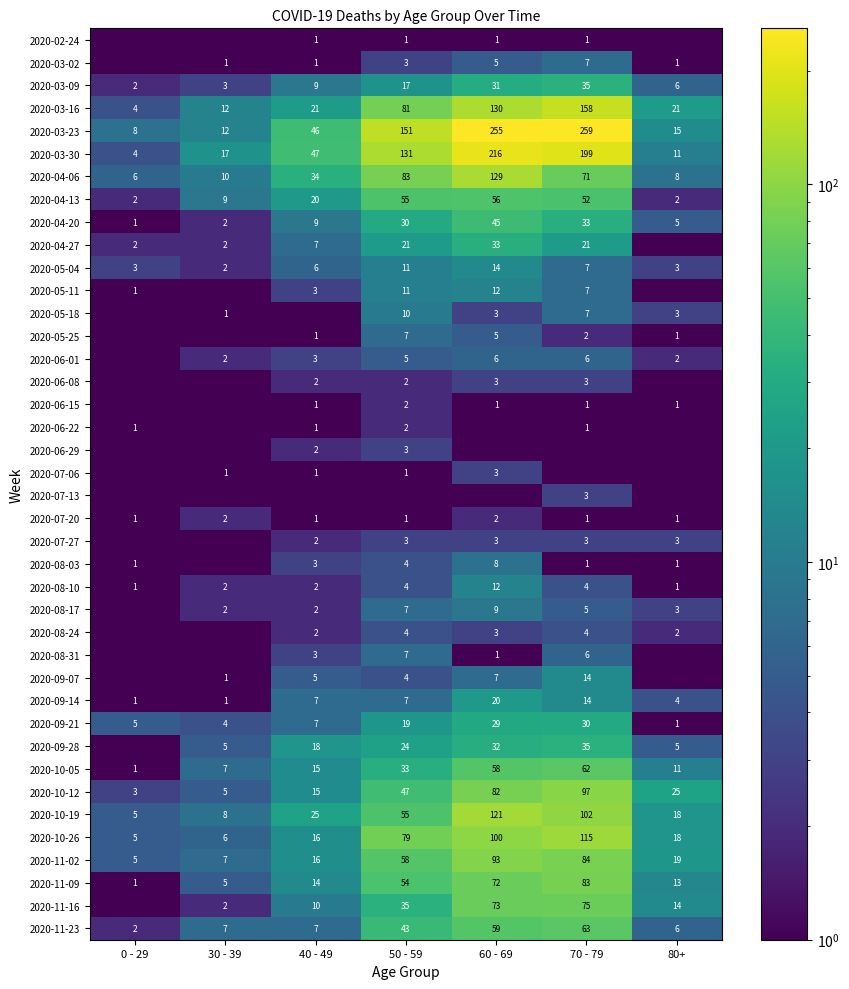

Which series has the largest total across all categories?

2020-03-23